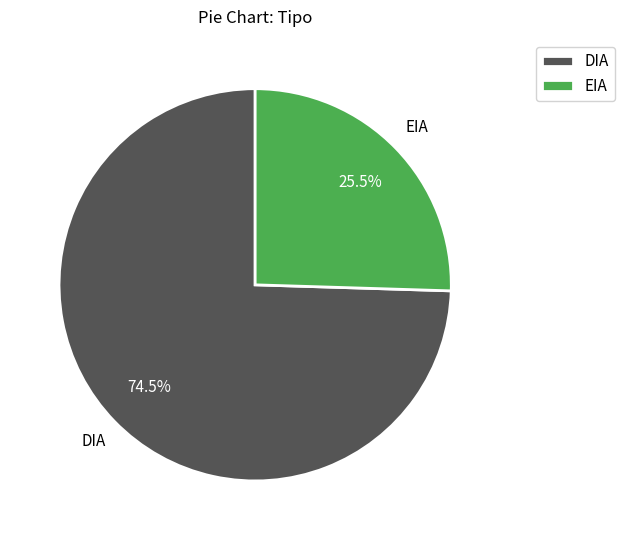

How much of the chart is everything except DIA?

25.5%